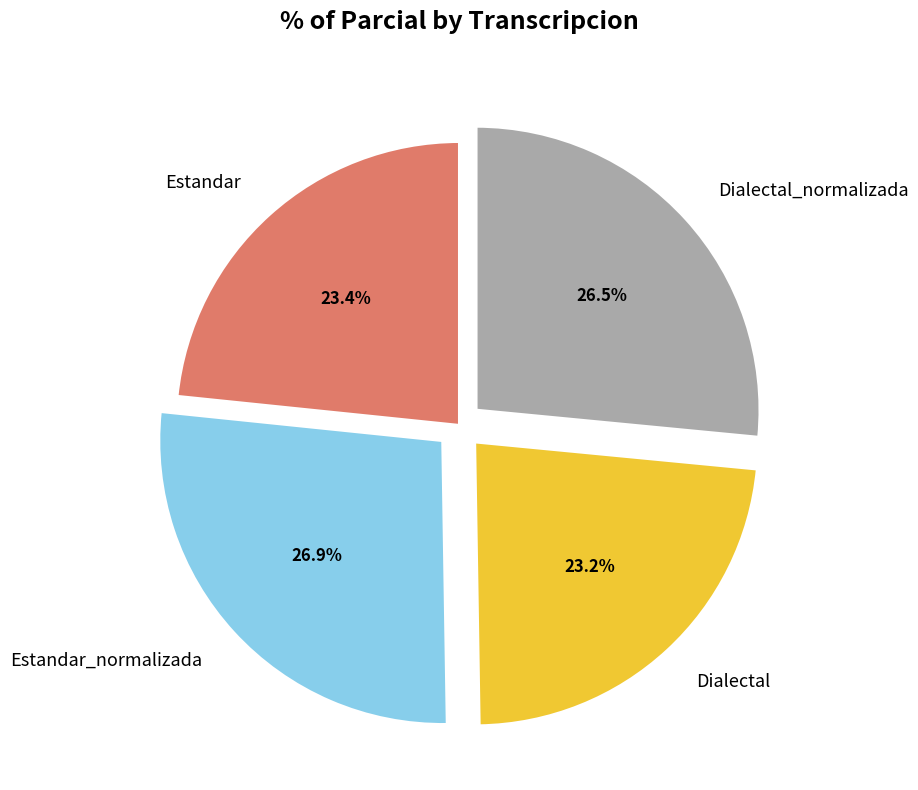

To the nearest percent, what portion does Estandar_normalizada represent?

27%